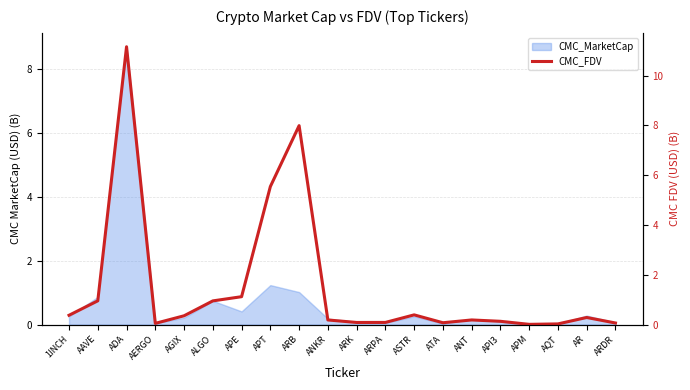

At which category does the data reach its first local peak?

ADA